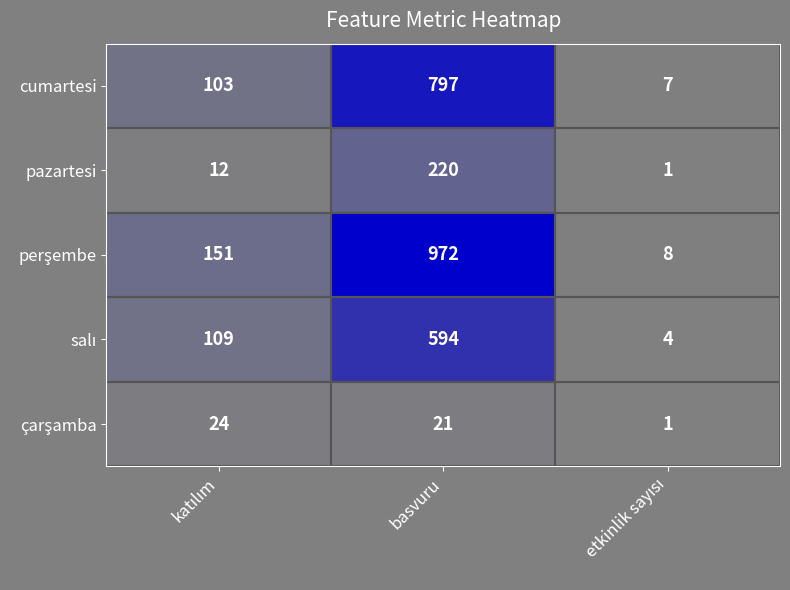

What is the minimum value shown in the chart?

1